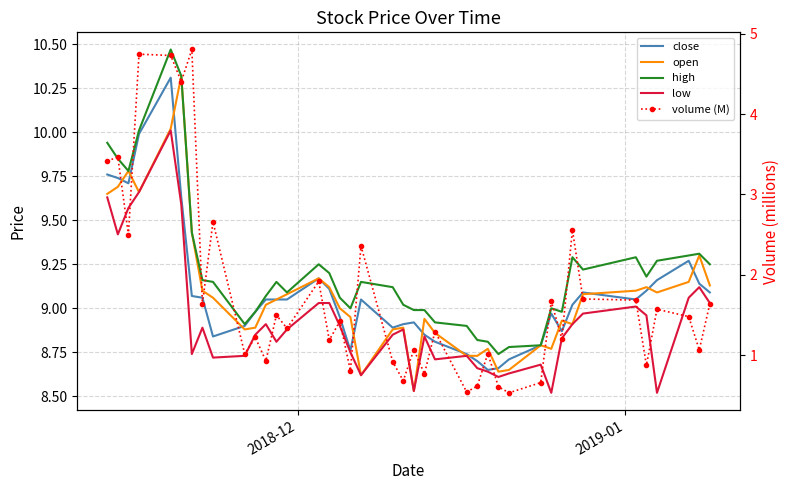

What is the difference between the maximum and minimum values in the high series?

1.7